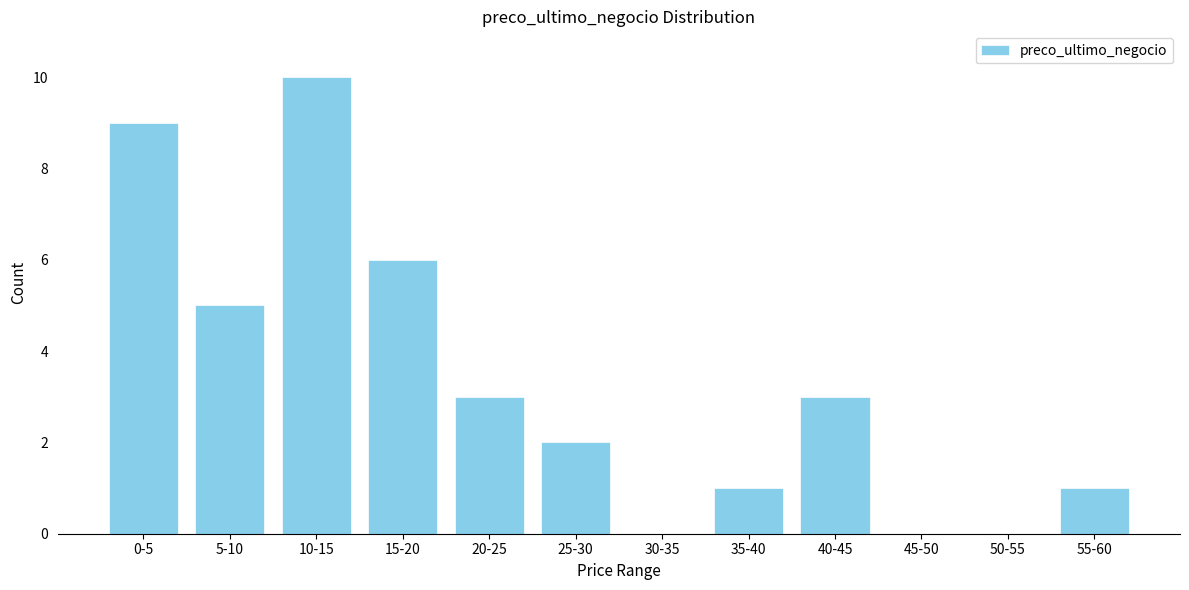

Reading left to right, extract all data points from this chart.

0-5=9	5-10=5	10-15=10	15-20=6	20-25=3	25-30=2	30-35=0	35-40=1	40-45=3	45-50=0	50-55=0	55-60=1